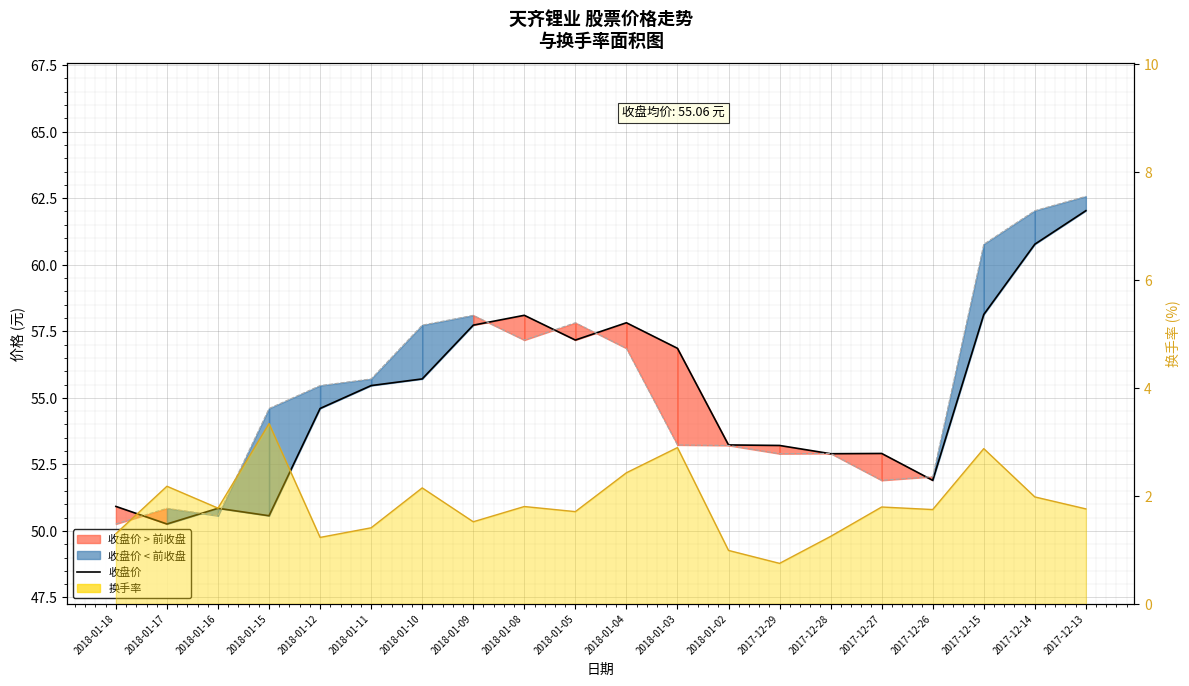

True or false: 前收盘 has more than 0 interior local peaks.

True